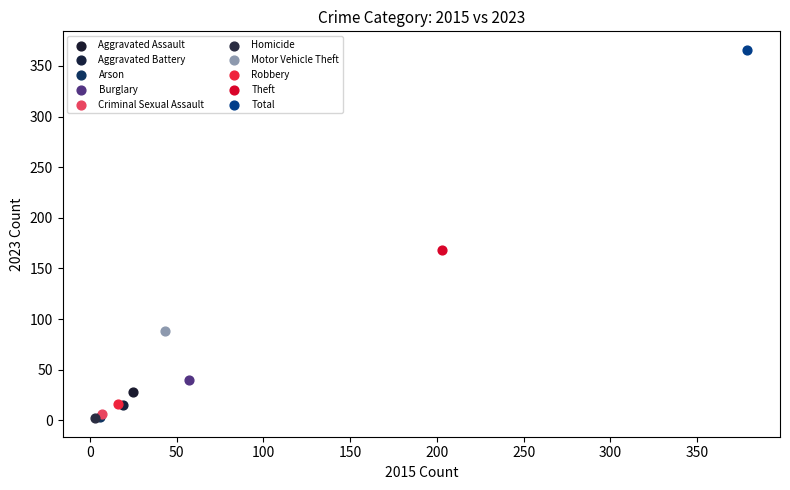

Which series reaches the maximum Y coordinate?

Total